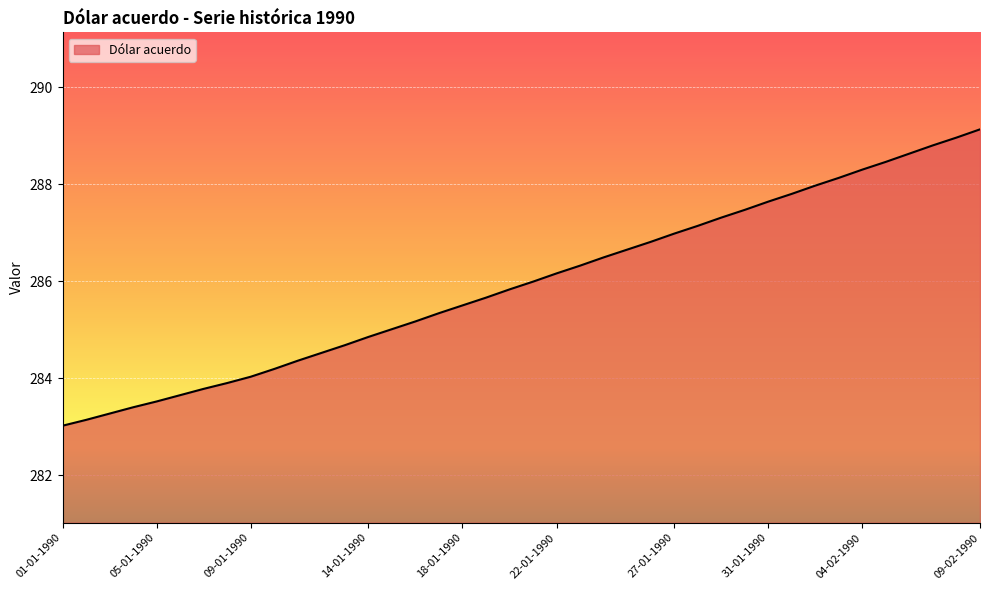

What is the smallest value displayed?

283.0